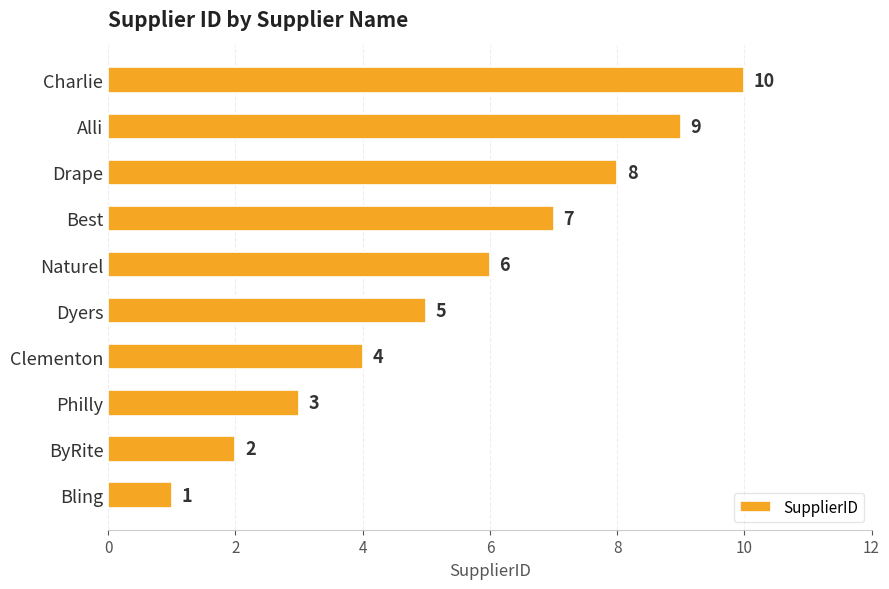

Does the chart contain stacked bars?

No